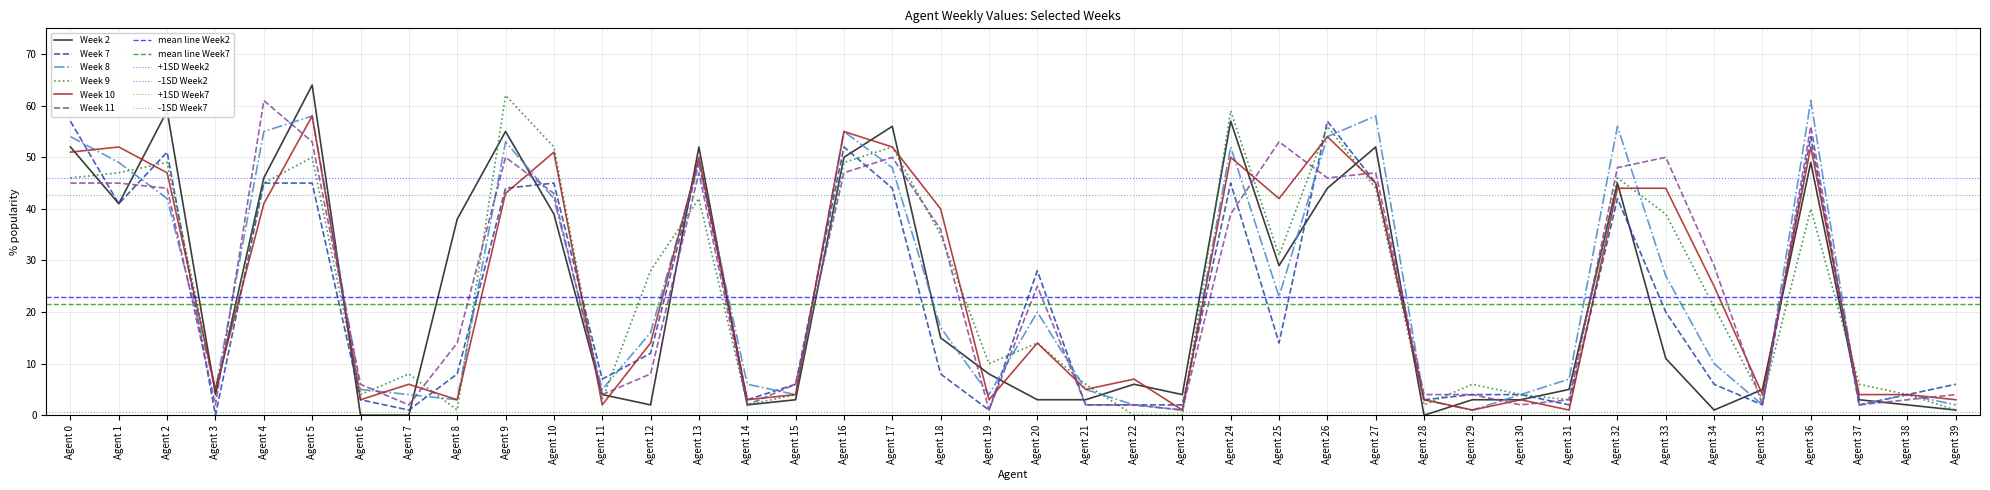

At which label is Week 10 closest to 29?

Agent 34